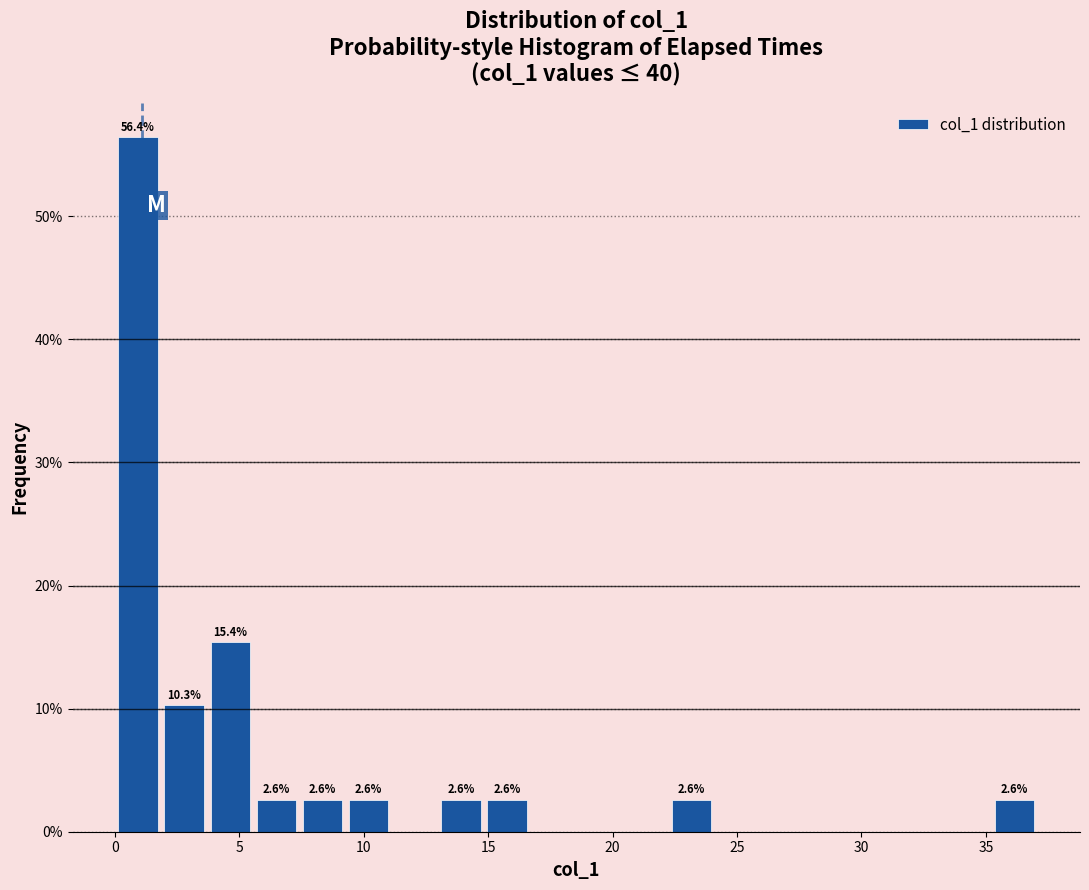

Around what value on the x-axis is the tallest bar? Give the approximate position of its centre, as read against the axis.

1.0